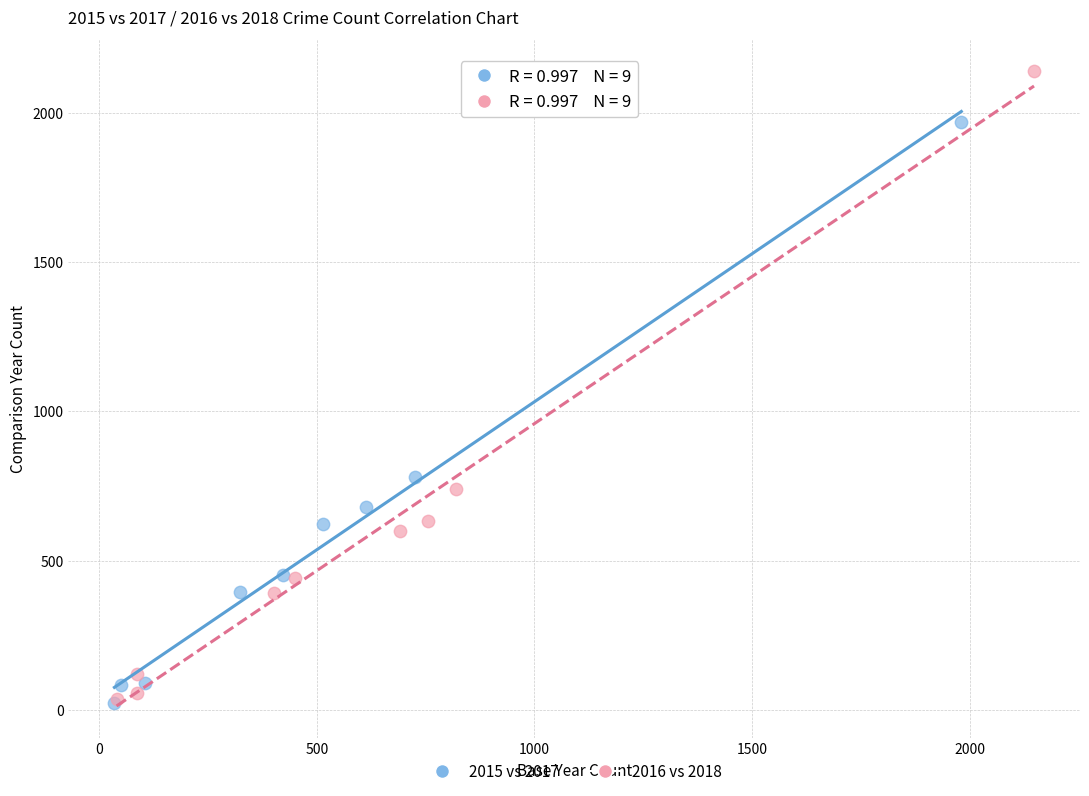

Which series has the largest Y range (max minus min)?

2016 vs 2018